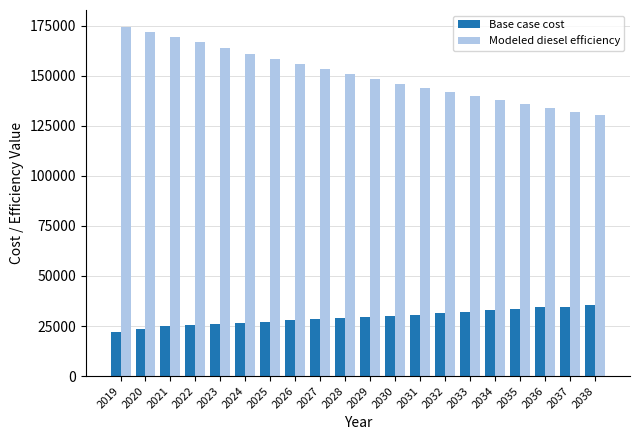

What is the highest value of the Base case cost series?

35562.2